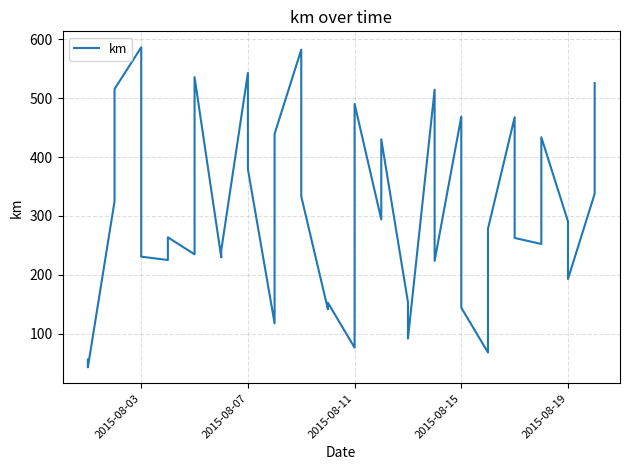

What is the difference between the second highest and second lowest values?

526.4